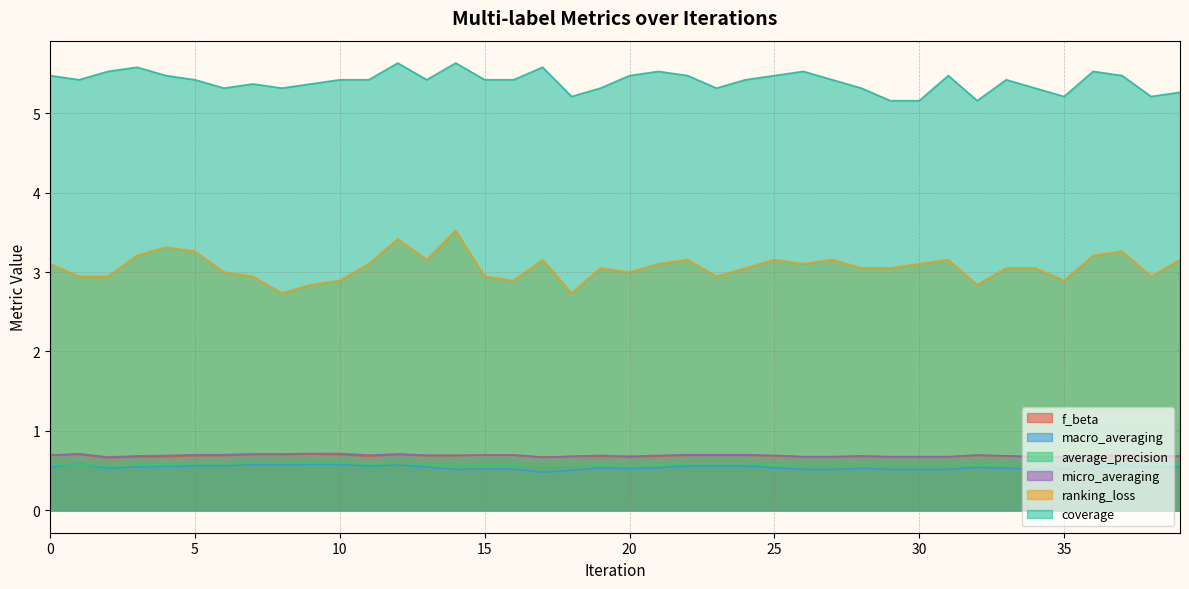

Rank the series at 20 from lowest to highest value.

macro_averaging, average_precision, f_beta, micro_averaging, ranking_loss, coverage